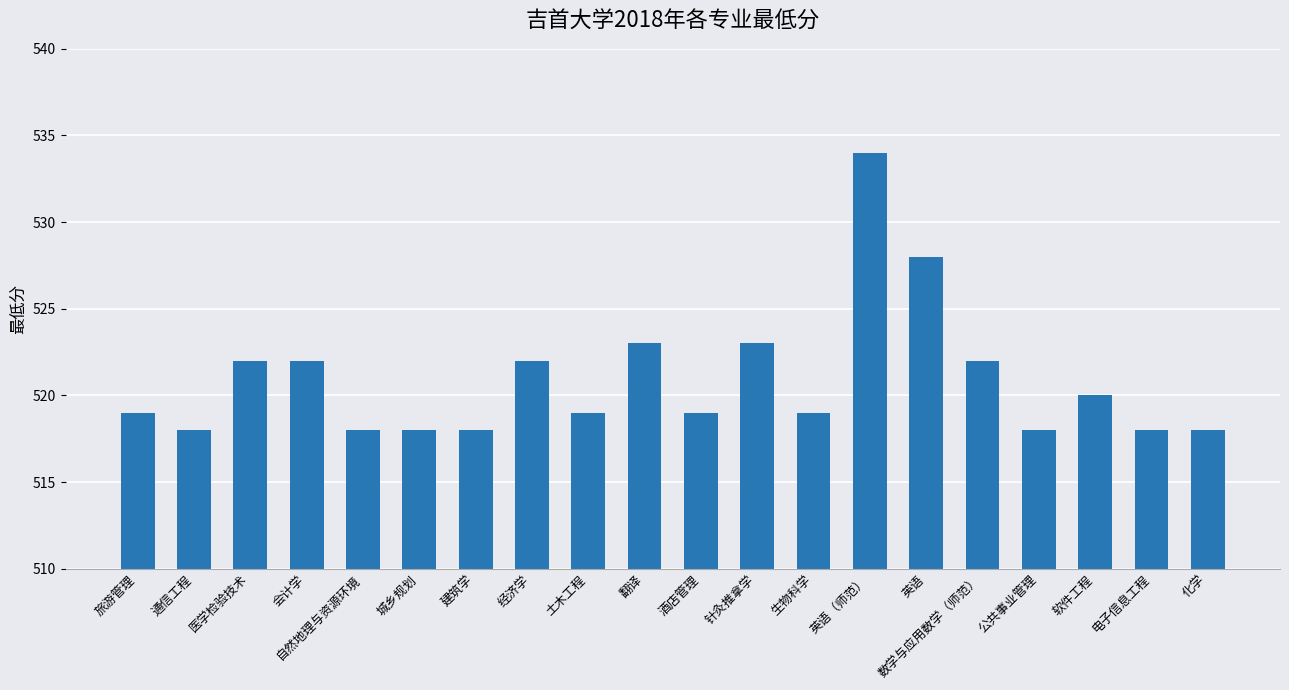

What is the ratio of the value at 电子信息工程 to the value at 化学?

1.0